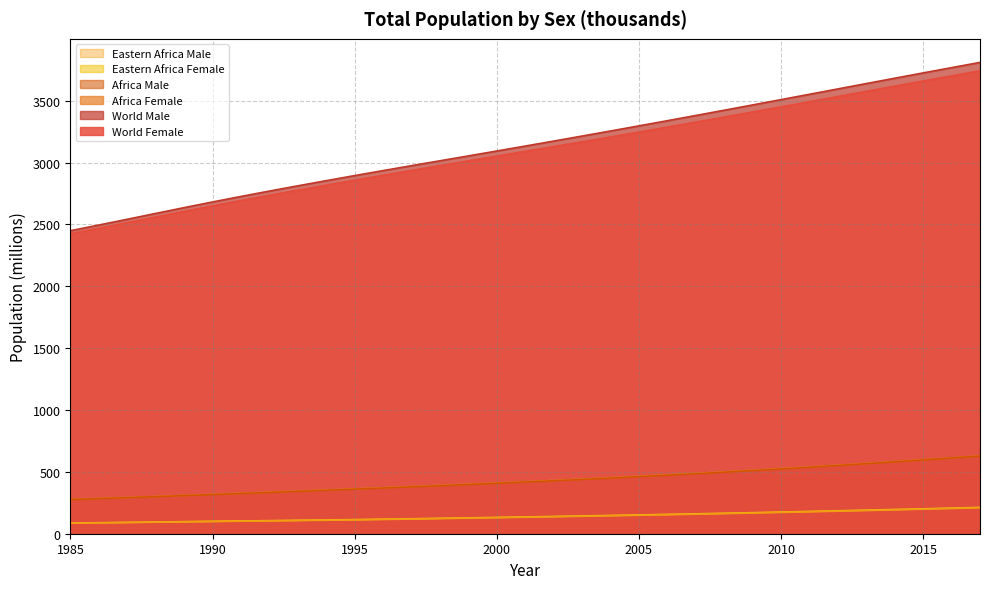

At how many categories does at least one series exceed 1343?

33